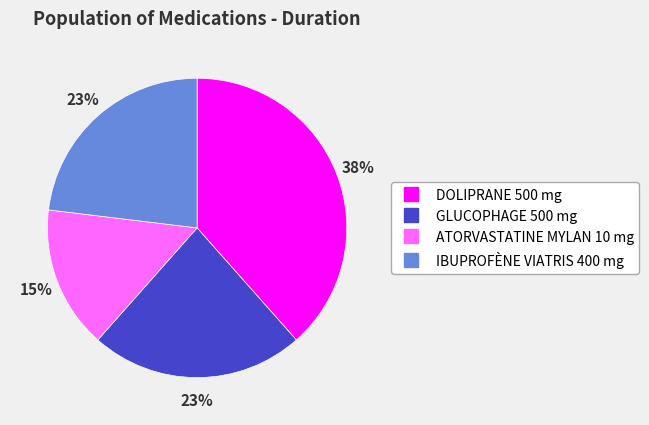

True or false: GLUCOPHAGE 500 mg accounts for 23% of the total.

True